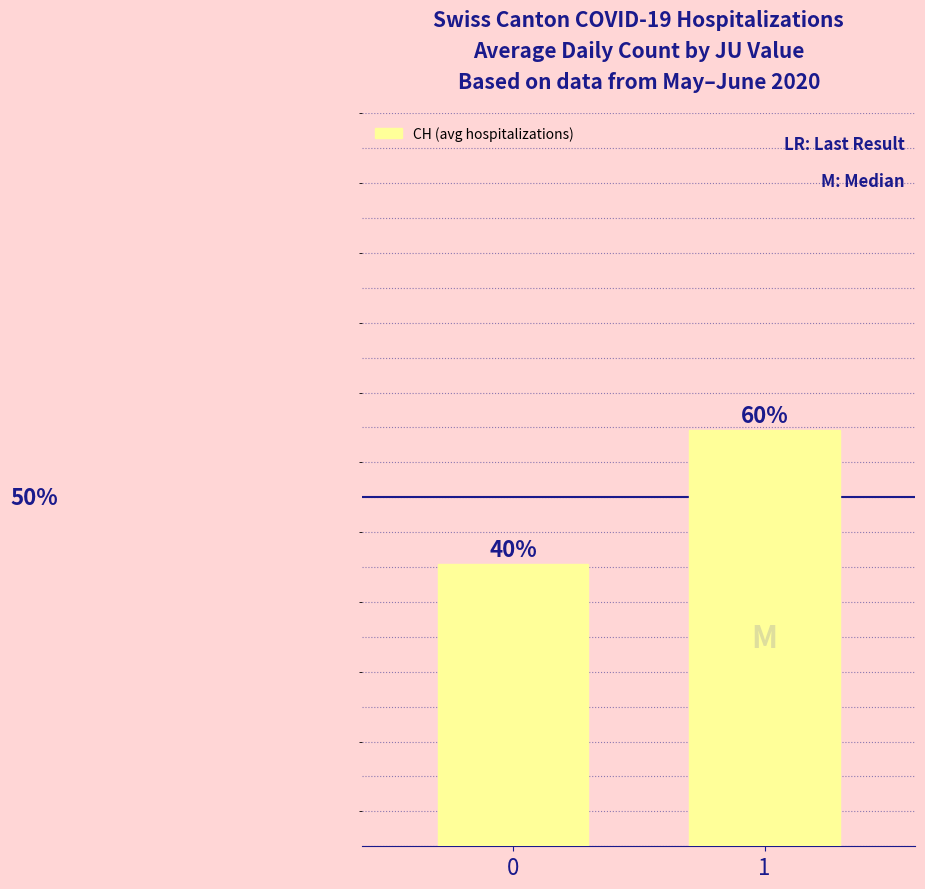

Does the chart contain any negative values?

No